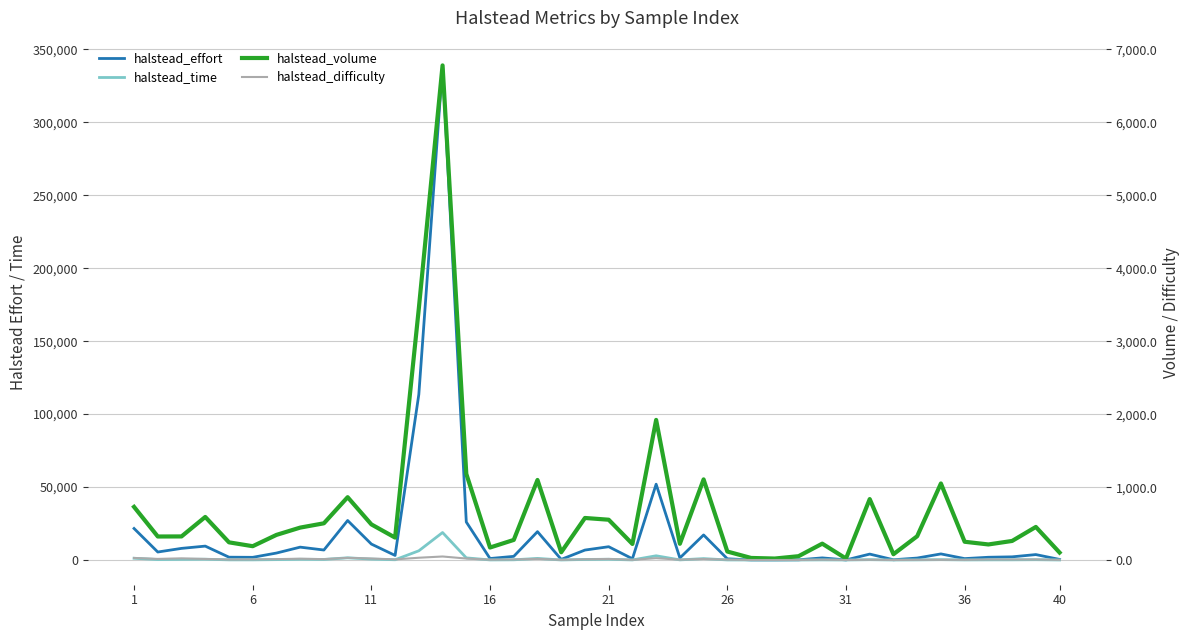

What is the average value of the halstead_volume series?

677.6